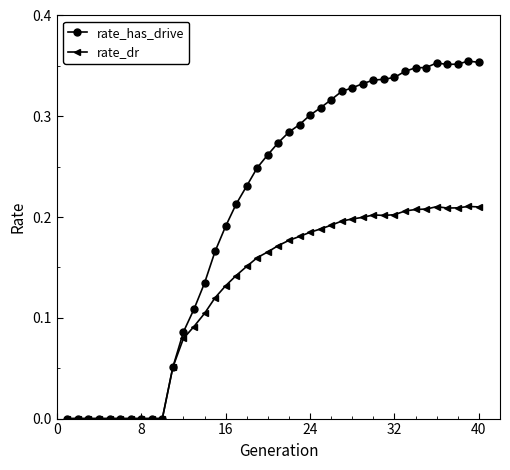

List the series in order of their peak value, highest first.

rate_has_drive, rate_dr